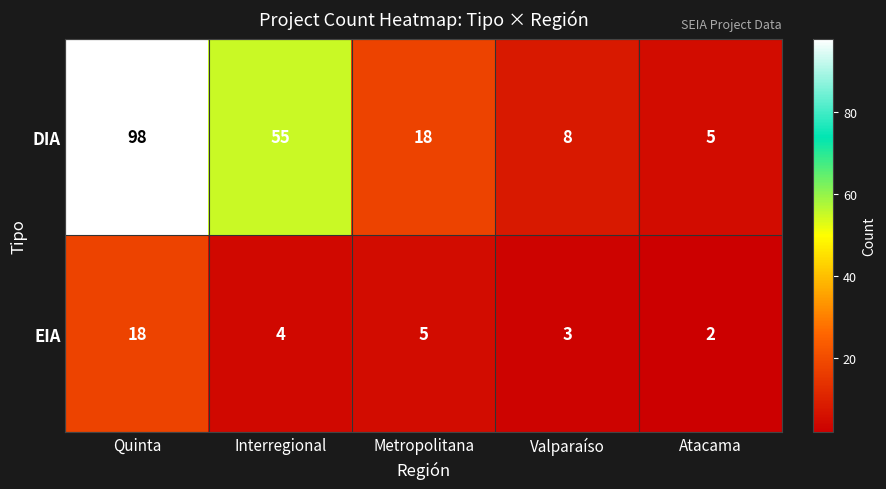

What is the difference between the highest and lowest values at Valparaíso?

5